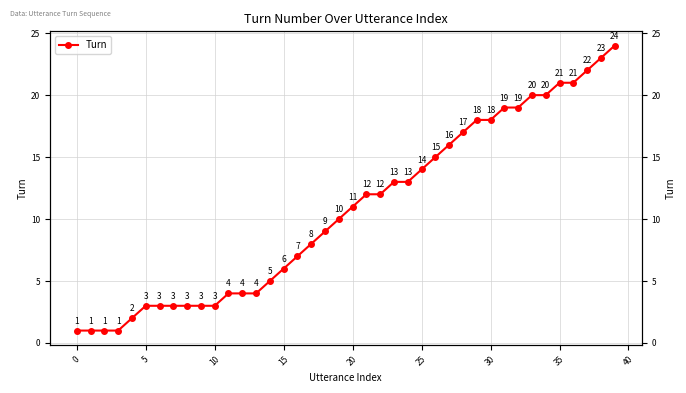

What is the sum of the values at 33 and 17?

28